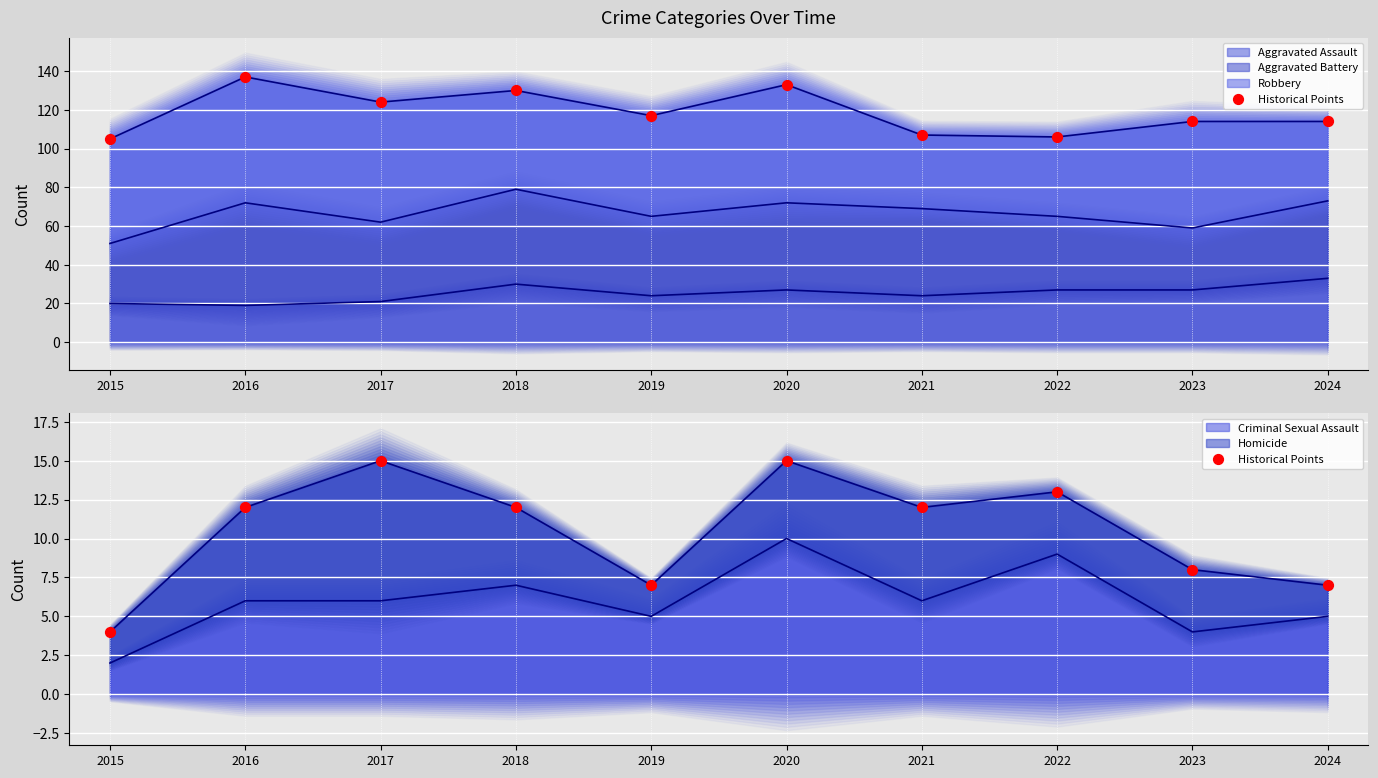

Which has a higher value, 2024 or 2020?

2020